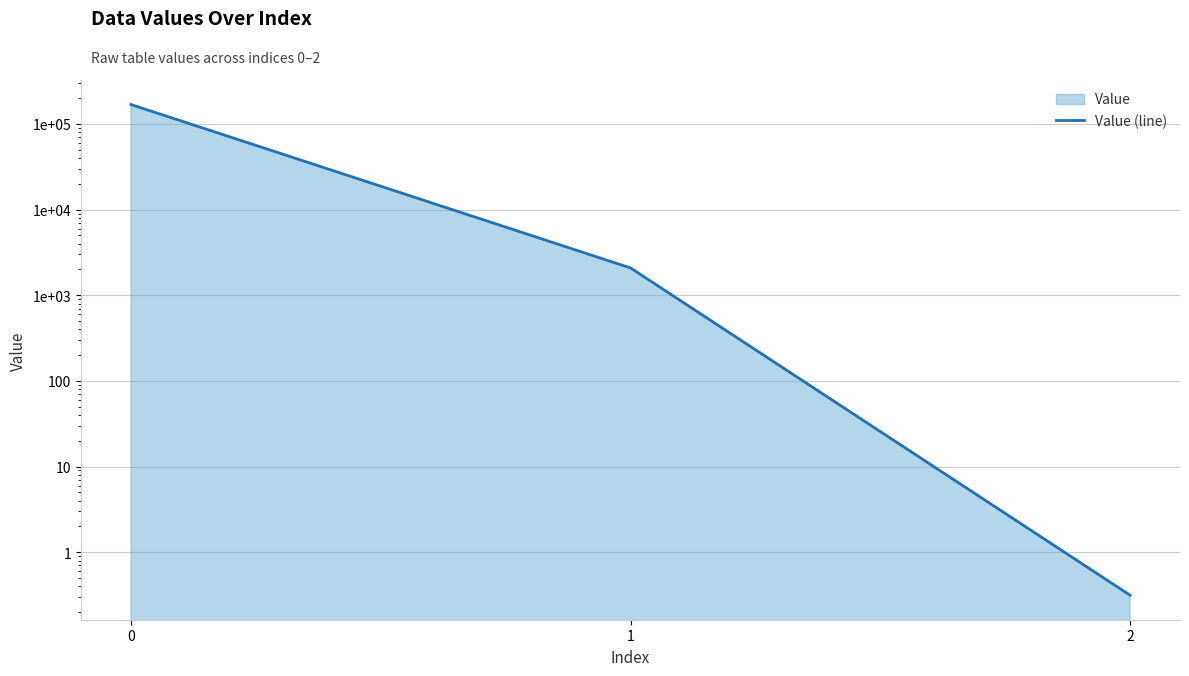

Which has a higher value, 2 or 1?

1